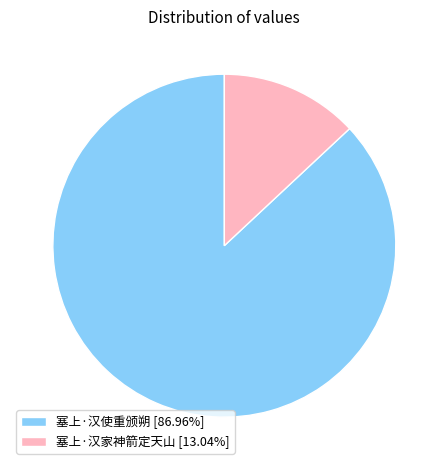

The 塞上·汉使重颁朔 slice represents 94% of the pie. True or false?

False